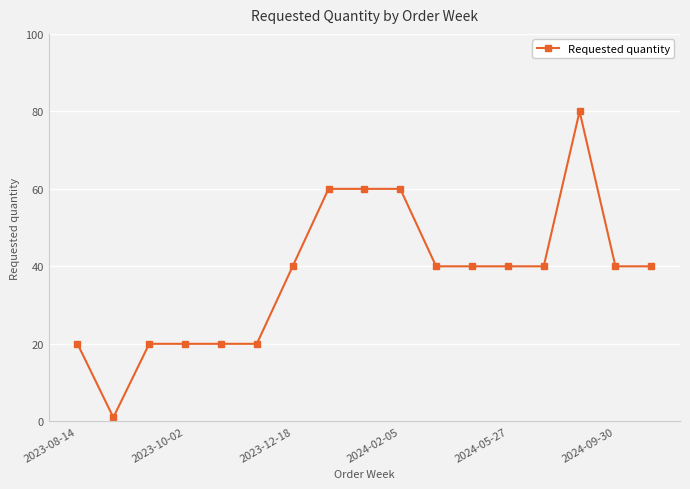

What is the difference between the maximum and minimum values?

79